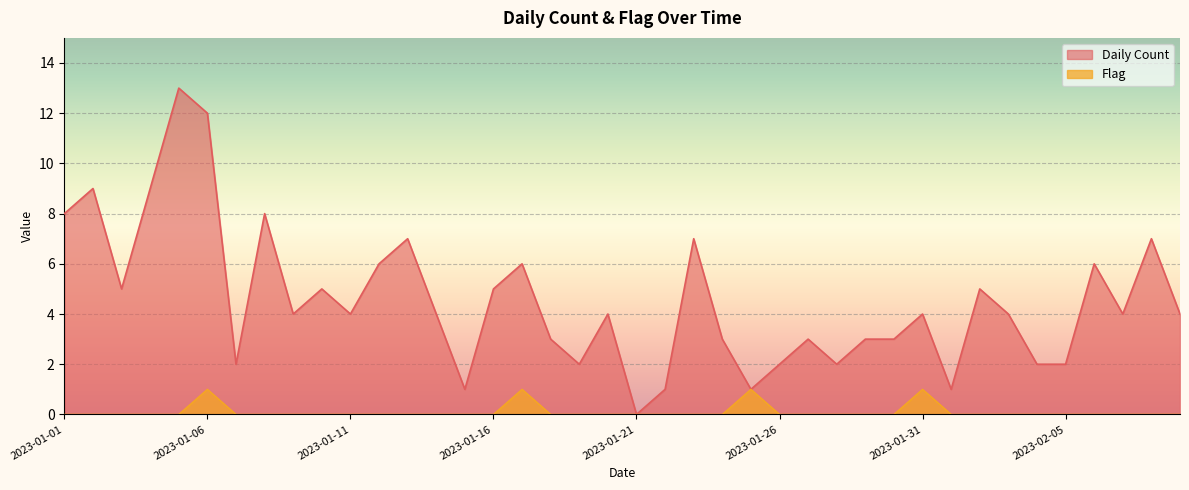

Is the value of Flag at 2023-01-27 greater than the value of Daily Count at 2023-01-02?

No